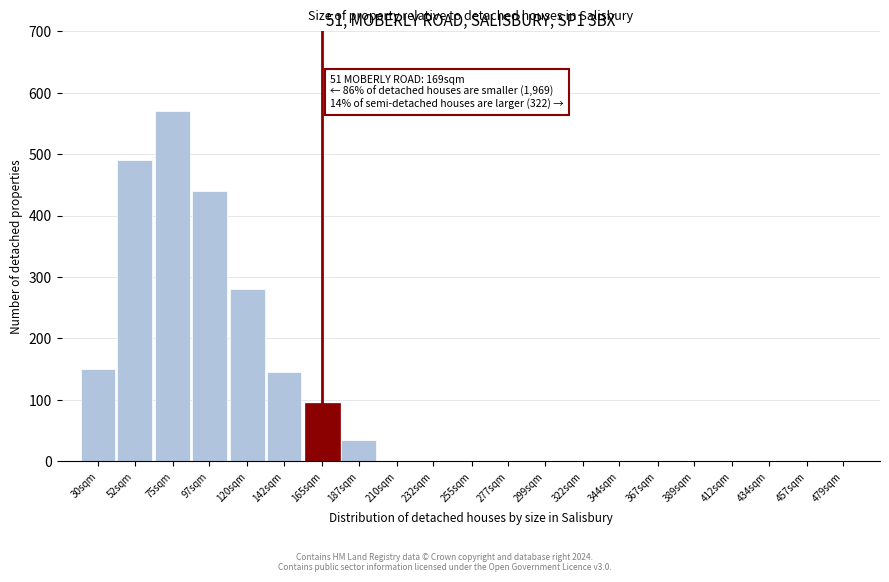

Reading left to right, transcribe all the data shown in this chart.

30sqm=150	52sqm=490	75sqm=570	97sqm=440	120sqm=280	142sqm=145	165sqm=95	187sqm=35	210sqm=0	232sqm=0	255sqm=0	277sqm=0	299sqm=0	322sqm=0	344sqm=0	367sqm=0	389sqm=0	412sqm=0	434sqm=0	457sqm=0	479sqm=0